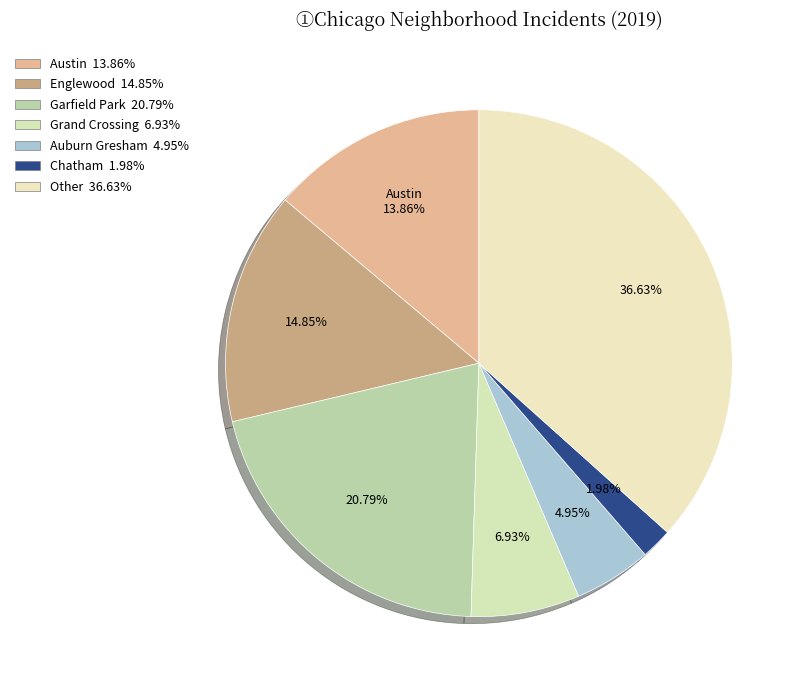

How many segments does this pie chart have?

7